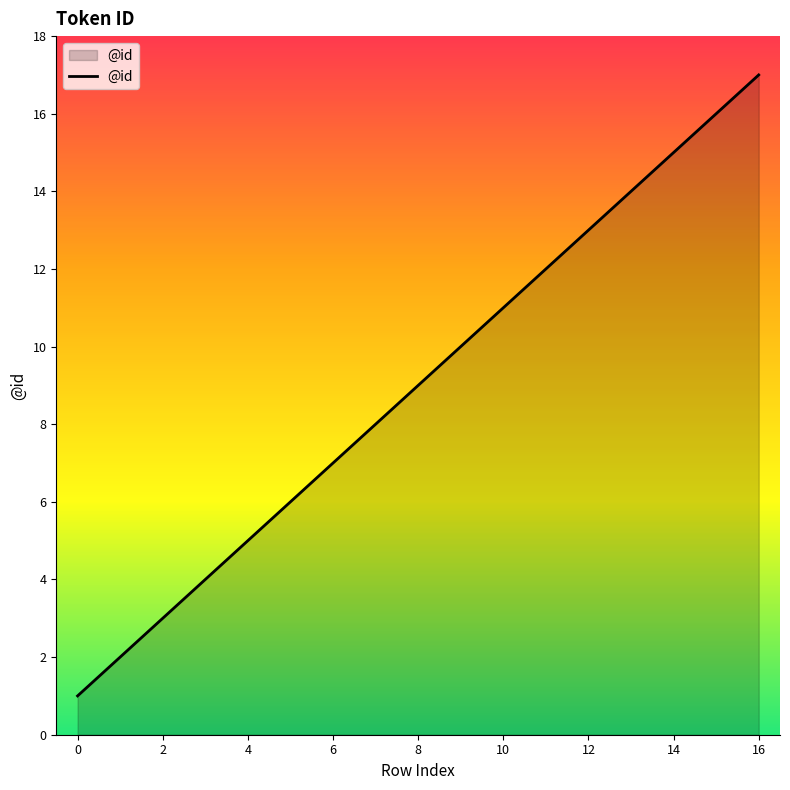

What is the maximum value shown in the chart?

17